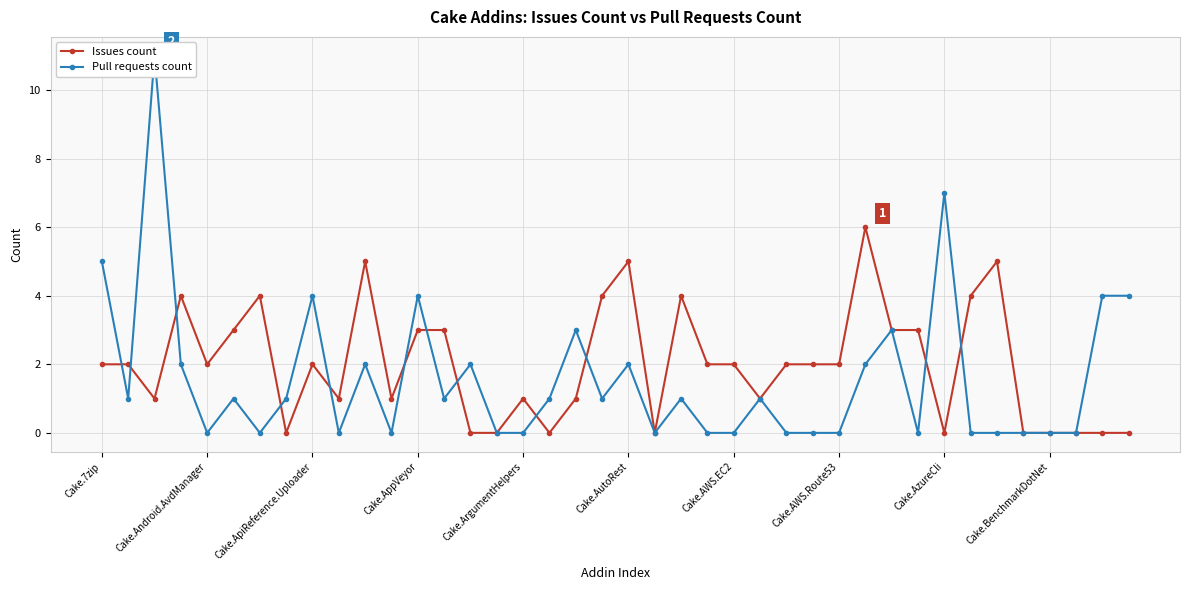

What is the sum of all Issues count values?

80